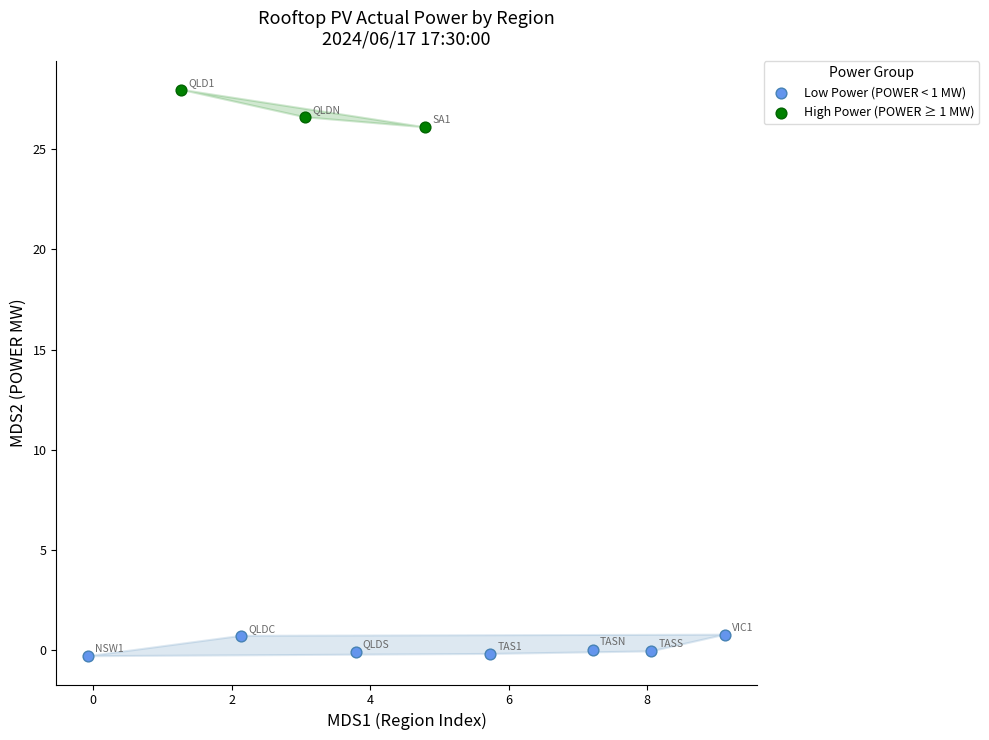

Which series contains the lowest Y value?

Low Power (POWER < 1 MW)